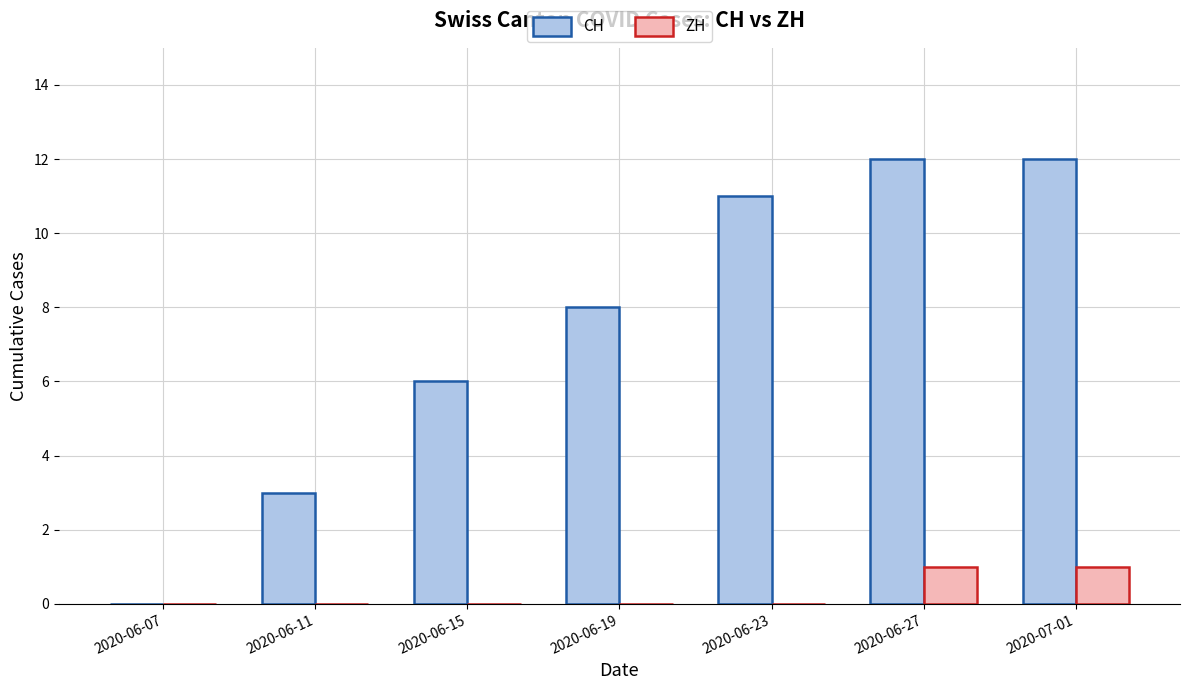

Which series has the largest total across all categories?

CH